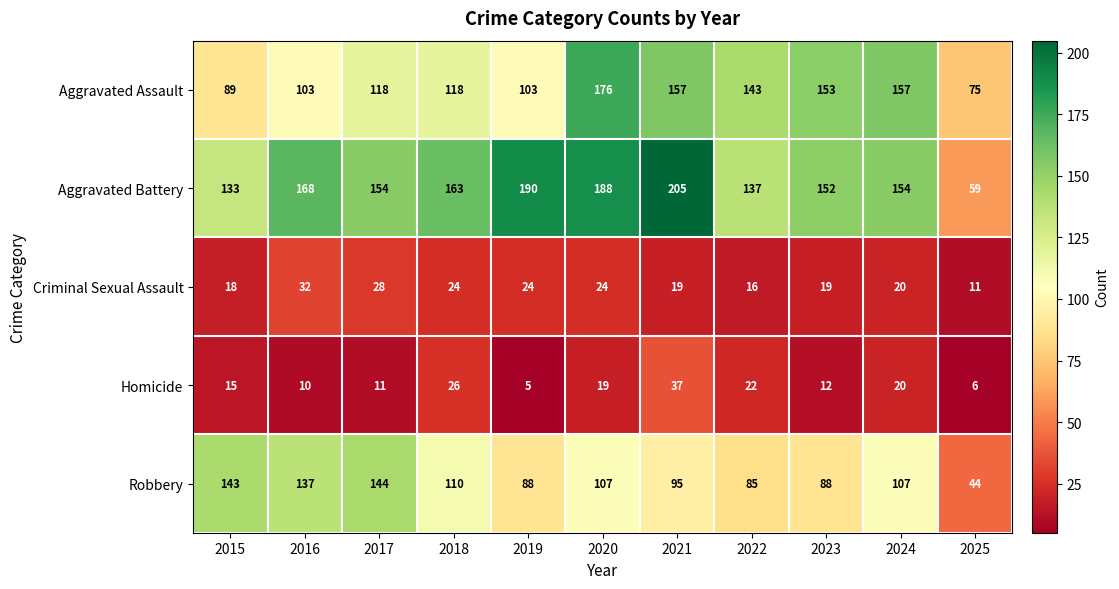

At which category is the sum across all series the highest?

2020